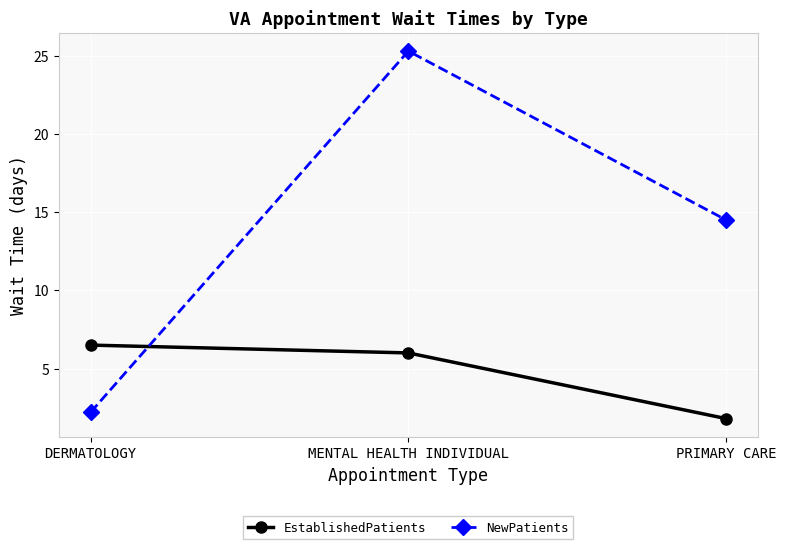

What is the total value across all series at DERMATOLOGY?

8.7